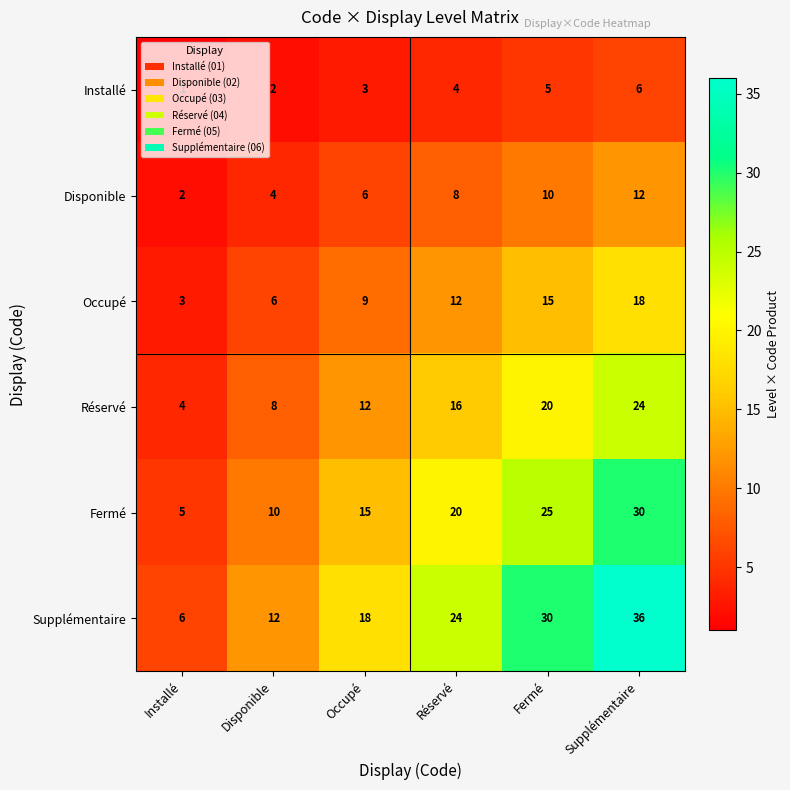

Is it true that Réservé equals 3 at Occupé?

False